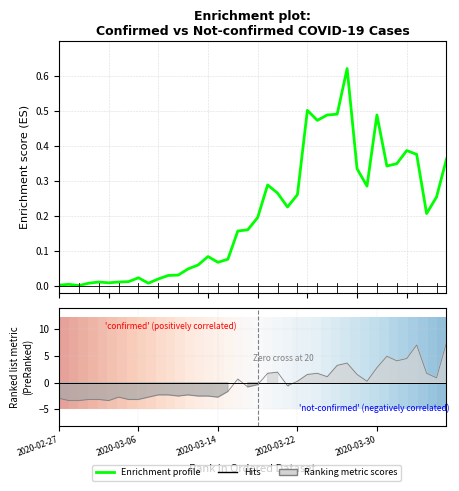

Which series ends up on top after the final intersection of not-confirmed and confirmed?

not-confirmed